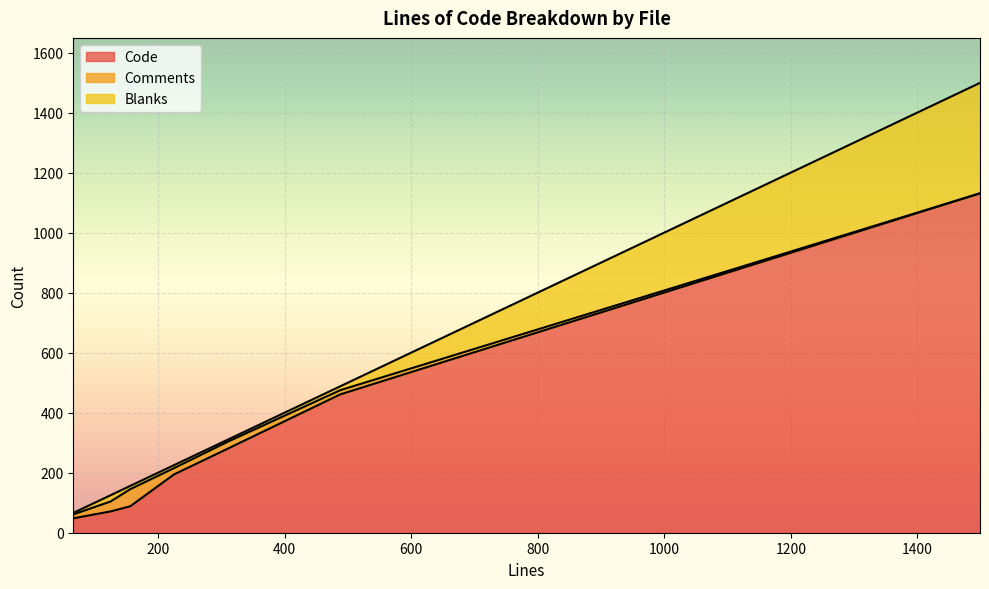

What is the value of the Blanks point at the 4th from the left?

7